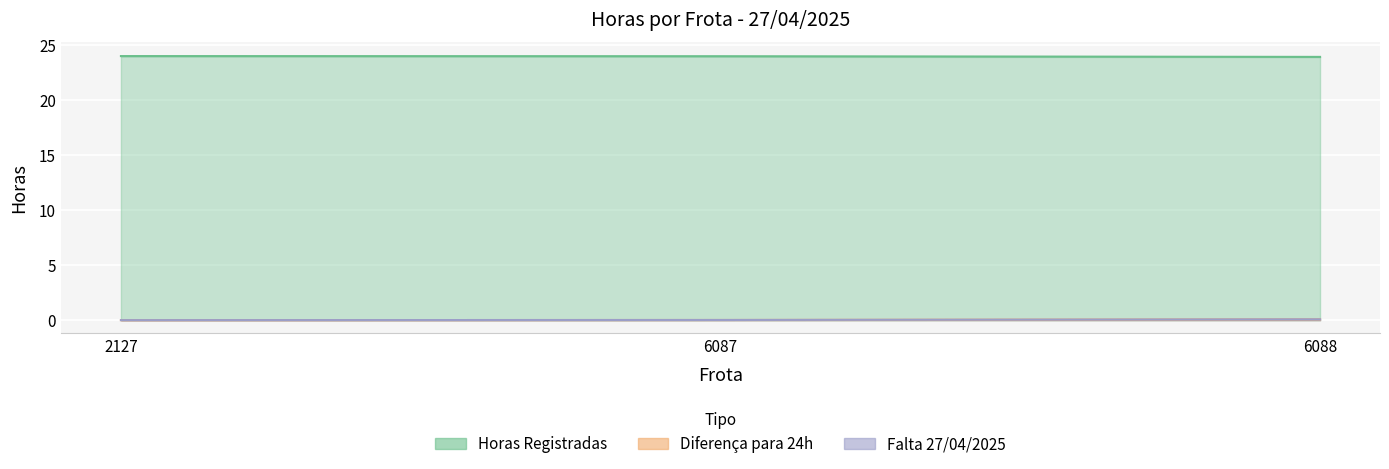

Between 6087 and 6088, which is larger?

6087